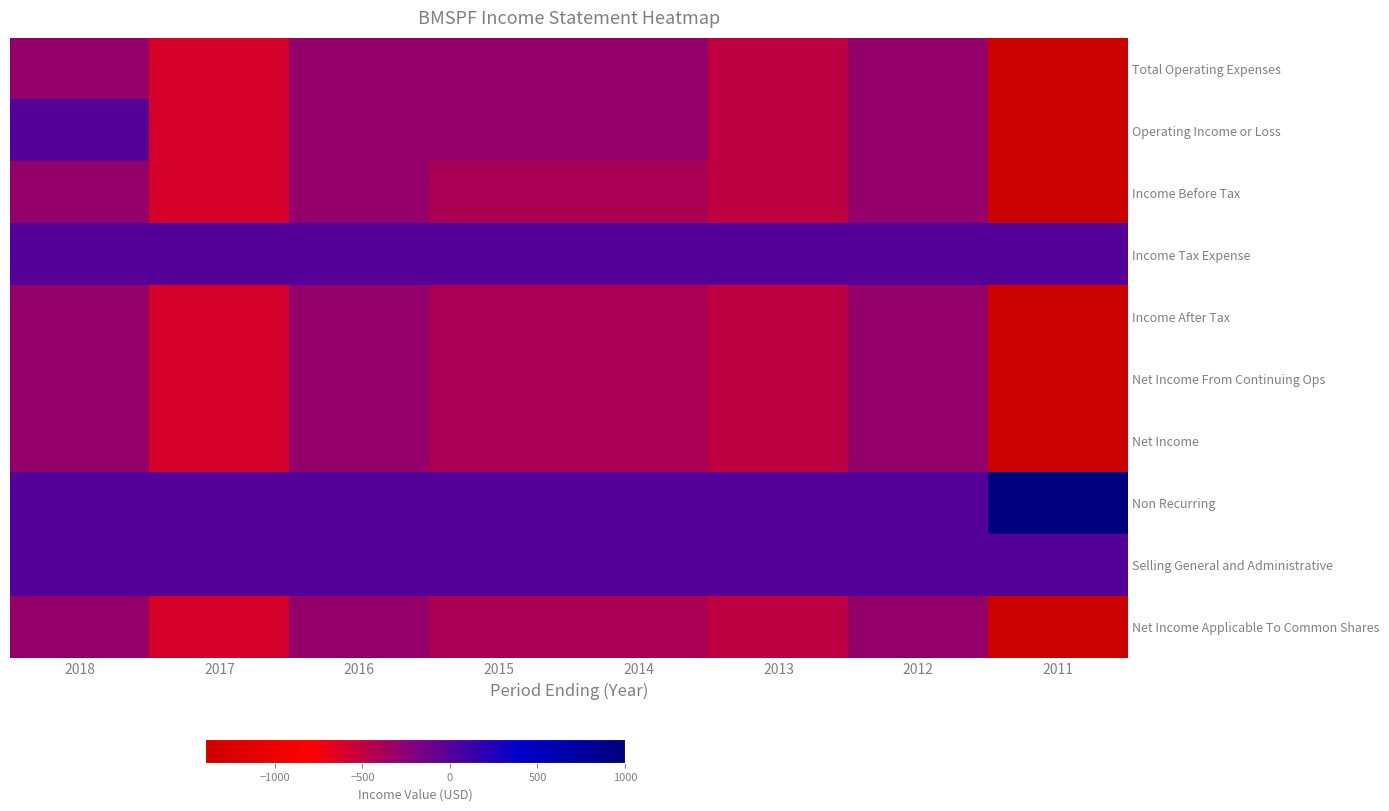

Reading left to right, extract all data points from this chart.

Total Operating Expenses: 2018=-300	2017=-600	2016=-300	2015=-300	2014=-300	2013=-500	2012=-300	2011=-1400
Operating Income or Loss: 2018=0	2017=-600	2016=-300	2015=-300	2014=-300	2013=-500	2012=-300	2011=-1400
Income Before Tax: 2018=-300	2017=-600	2016=-300	2015=-400	2014=-400	2013=-500	2012=-300	2011=-1400
Income Tax Expense: 2018=0	2017=0	2016=0	2015=0	2014=0	2013=0	2012=0	2011=0
Income After Tax: 2018=-300	2017=-600	2016=-300	2015=-400	2014=-400	2013=-500	2012=-300	2011=-1400
Net Income From Continuing Ops: 2018=-300	2017=-600	2016=-300	2015=-400	2014=-400	2013=-500	2012=-300	2011=-1400
Net Income: 2018=-300	2017=-600	2016=-300	2015=-400	2014=-400	2013=-500	2012=-300	2011=-1400
Non Recurring: 2018=0	2017=0	2016=0	2015=0	2014=0	2013=0	2012=0	2011=1000
Selling General and Administrative: 2018=0	2017=0	2016=0	2015=0	2014=0	2013=0	2012=0	2011=0
Net Income Applicable To Common Shares: 2018=-300	2017=-600	2016=-300	2015=-400	2014=-400	2013=-500	2012=-300	2011=-1400